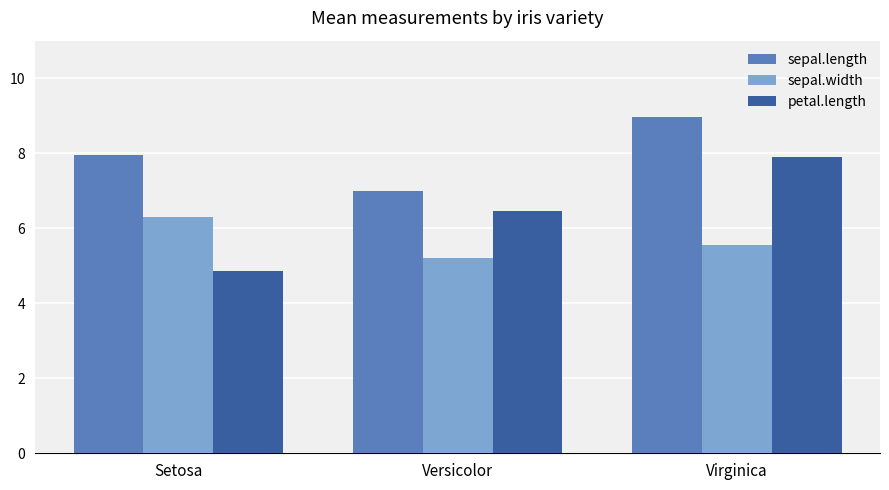

Where is sepal.width nearest to the value 5?

Versicolor